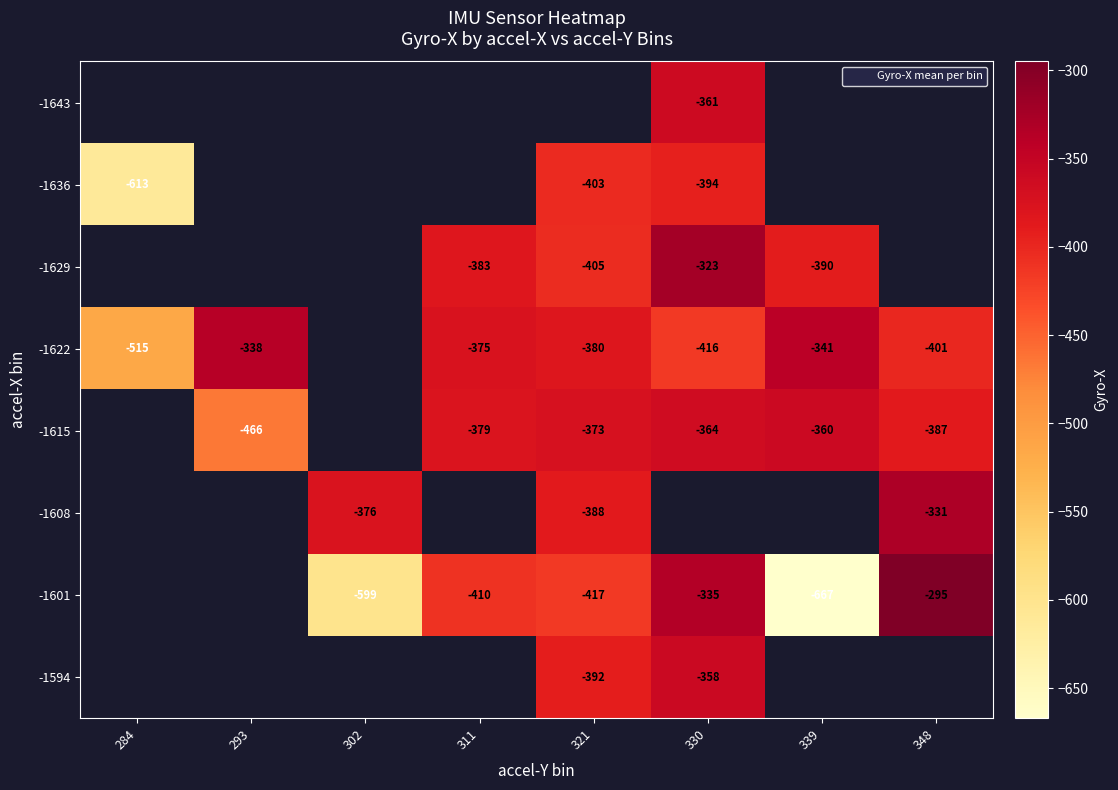

Where does the -1601 series first go above -599?

311